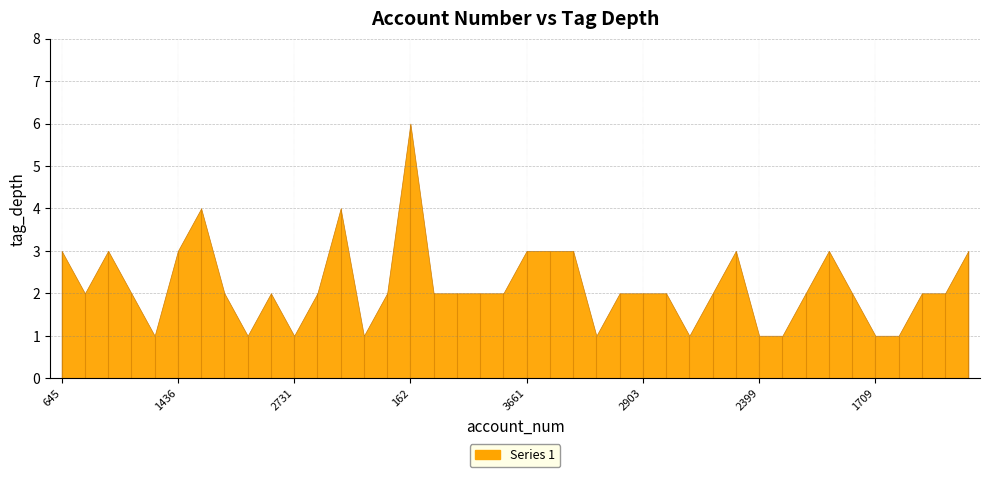

Which label corresponds to the smallest value in the chart?

1781